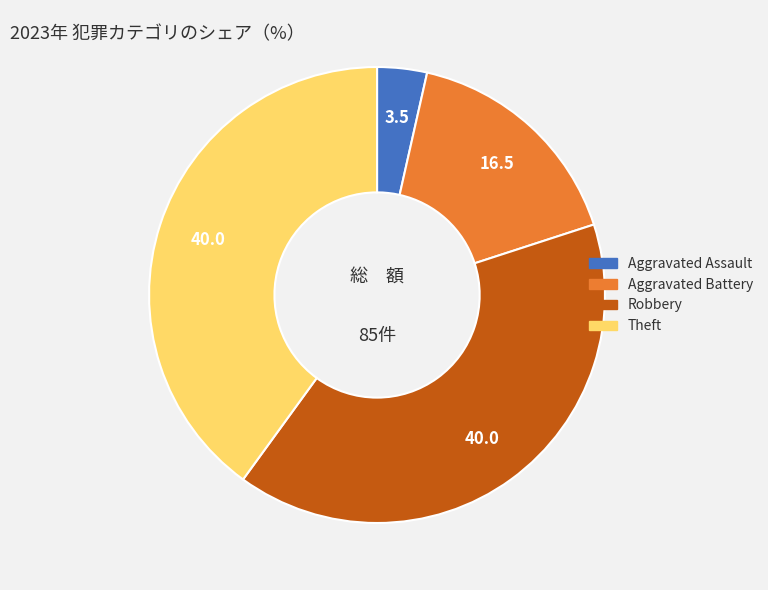

Does any single category account for the majority?

No